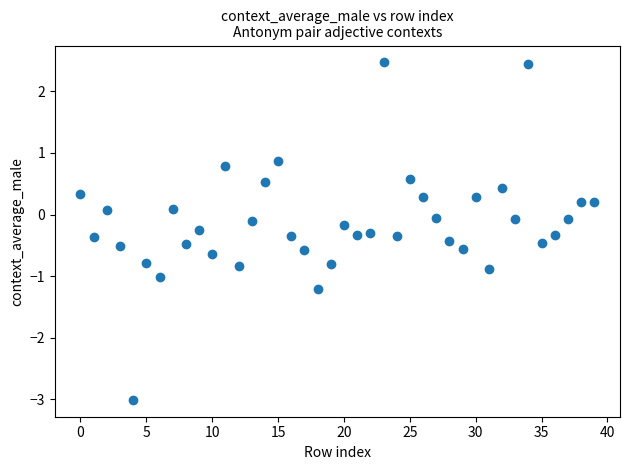

What is the range of Y values (max minus min)?

5.5